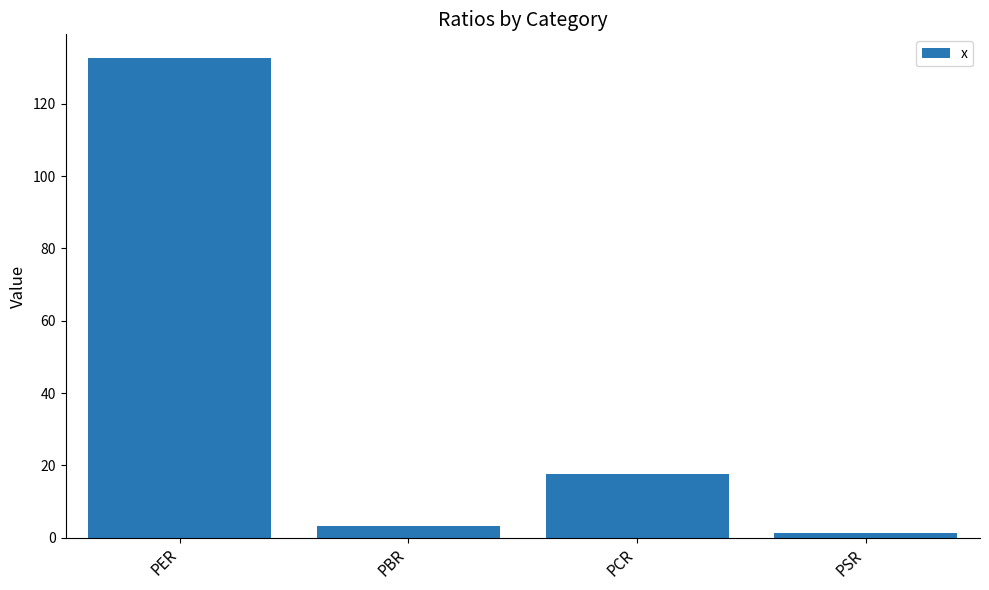

The chart shows a value of 9.9 at PCR. True or false?

False